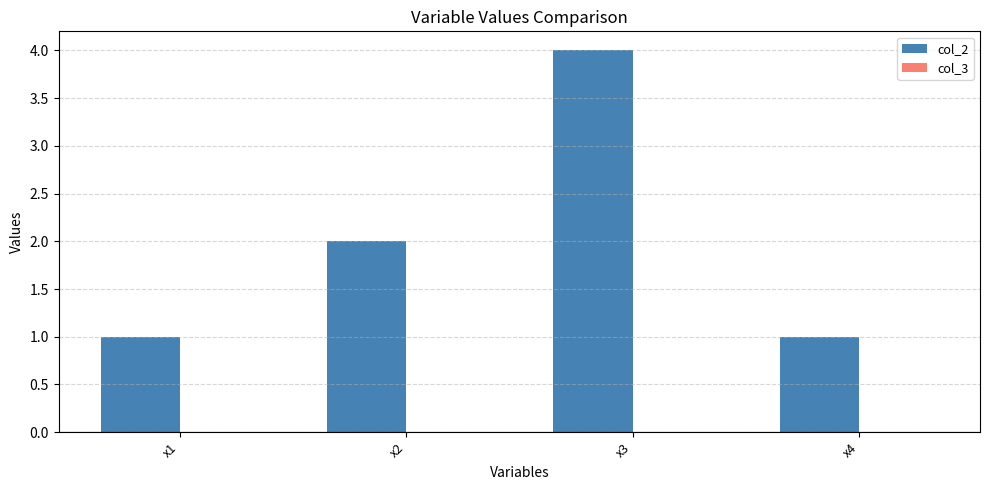

Reading right to left, list all the values displayed in this chart.

1	4	2	1